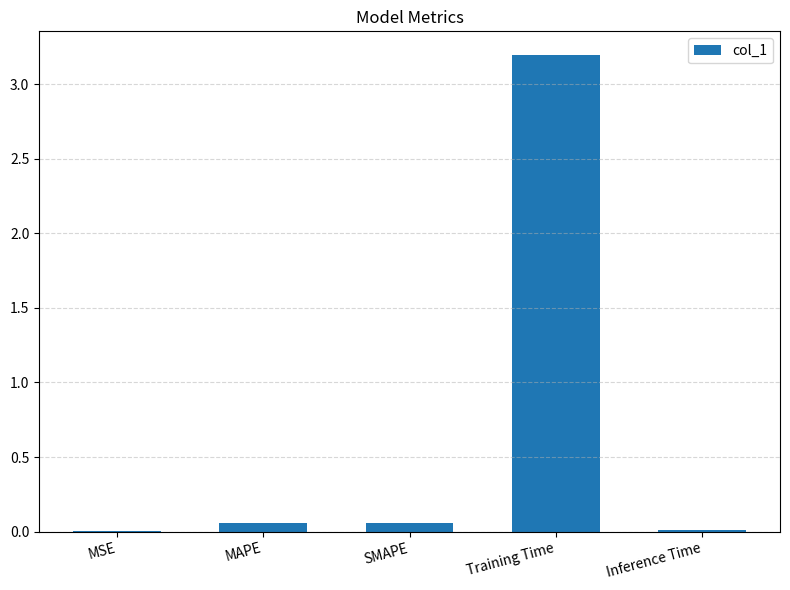

The value at Inference Time is 0.0. True or false?

True